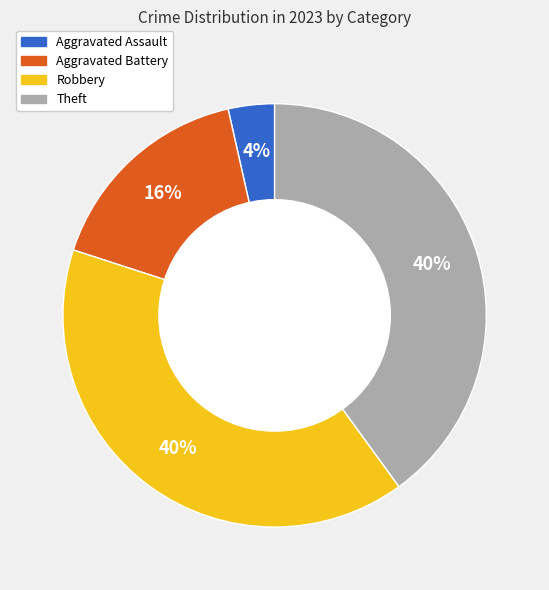

Which has a higher value, Robbery or Aggravated Assault?

Robbery